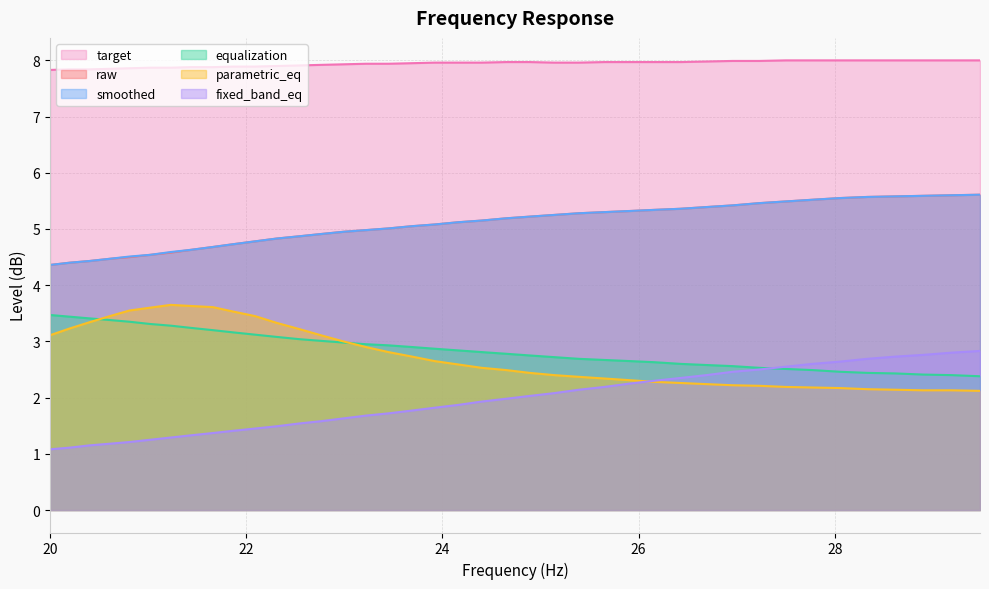

Is the value of raw at 24.65 greater than the value of parametric_eq at 29.48?

Yes